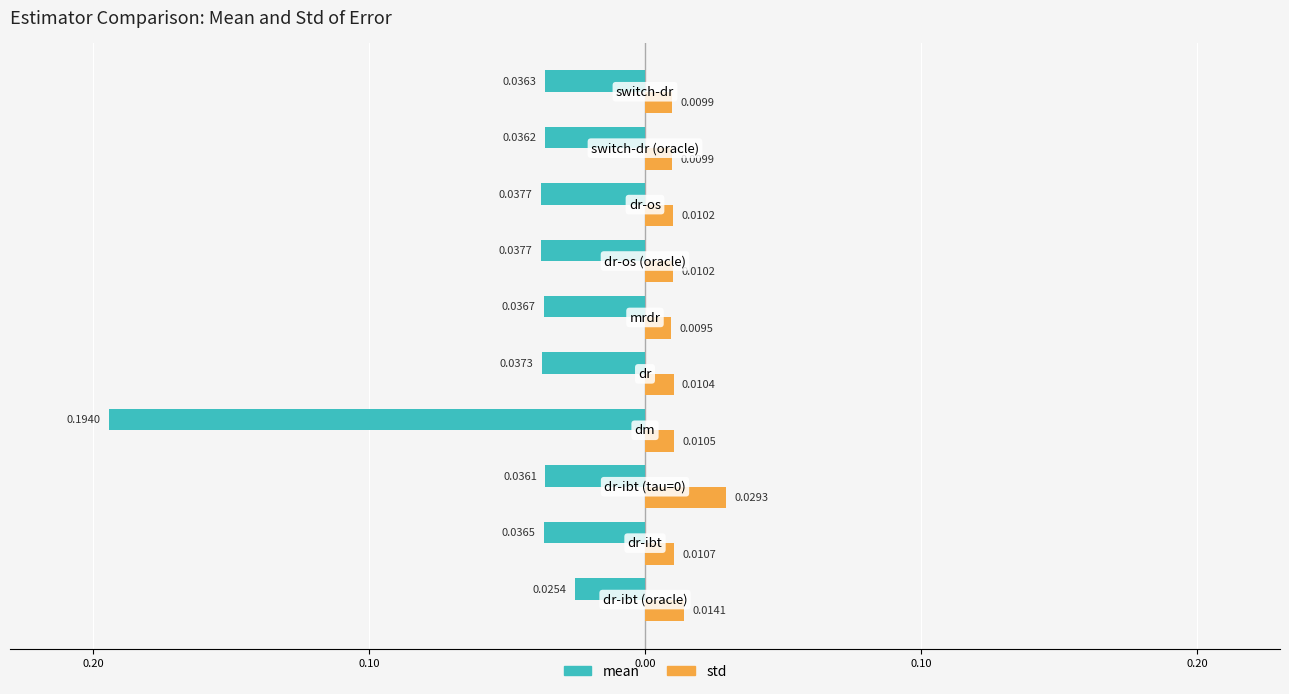

What are all the series names shown in the legend?

mean, std